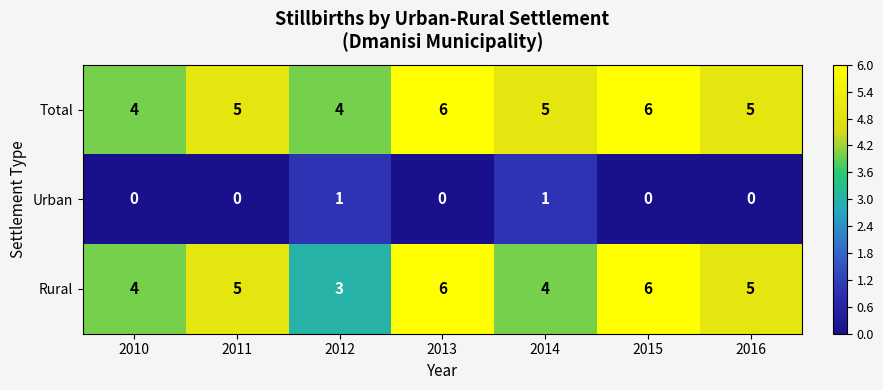

Which series has the largest total across all categories?

Total